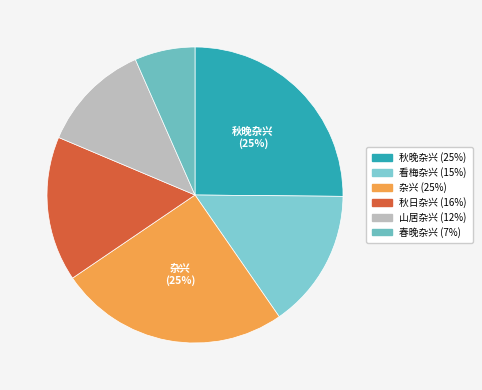

To the nearest percent, what is the average slice percentage?

17%